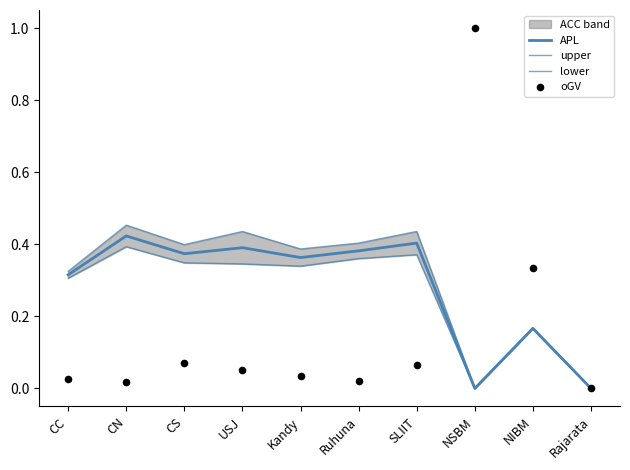

What is the total value across all series at CN?

1.3